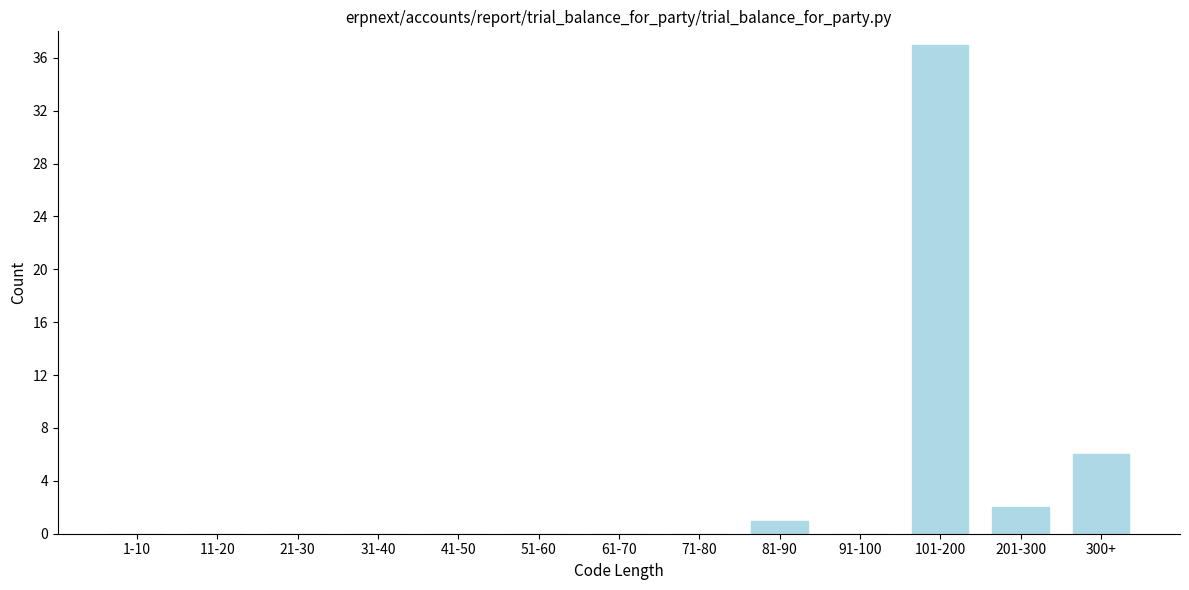

Reading left to right, transcribe all the data shown in this chart.

1-10=0	11-20=0	21-30=0	31-40=0	41-50=0	51-60=0	61-70=0	71-80=0	81-90=1	91-100=0	101-200=37	201-300=2	300+=6